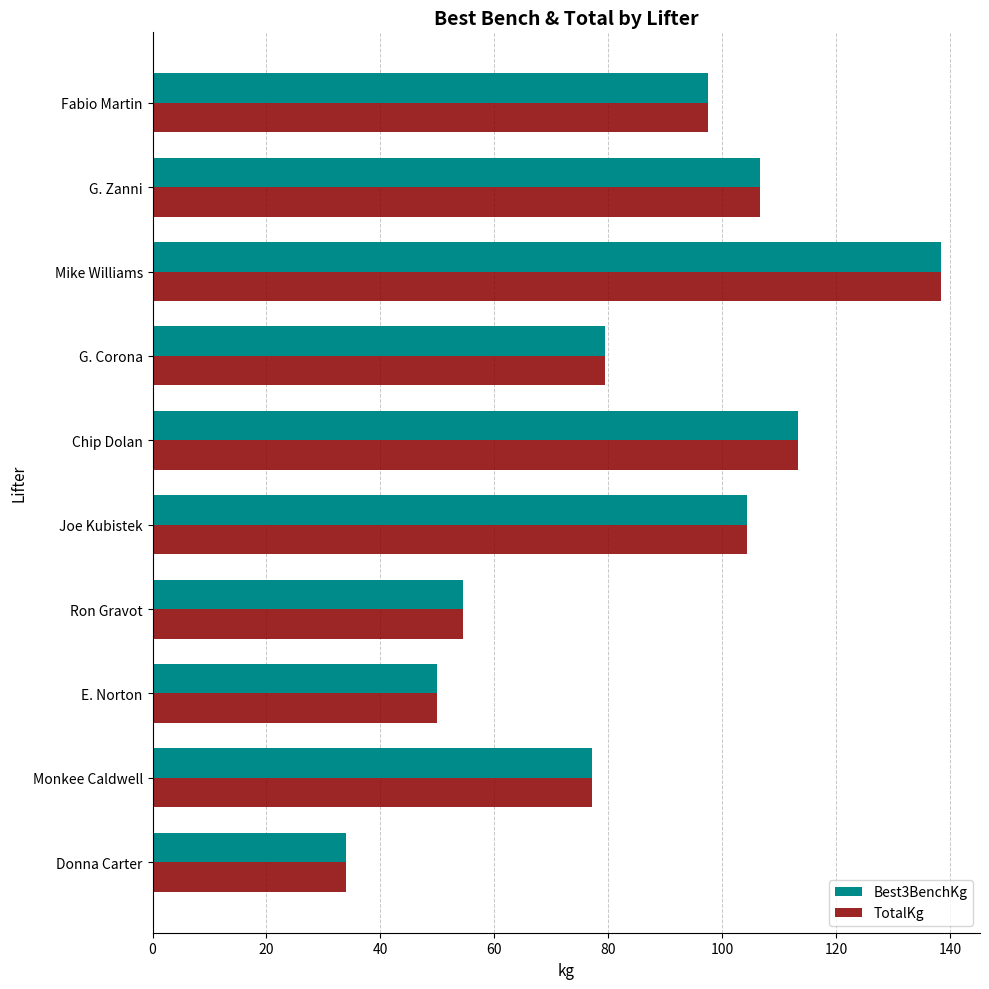

The Best3BenchKg series shows 97.5 at Fabio Martin. True or false?

True